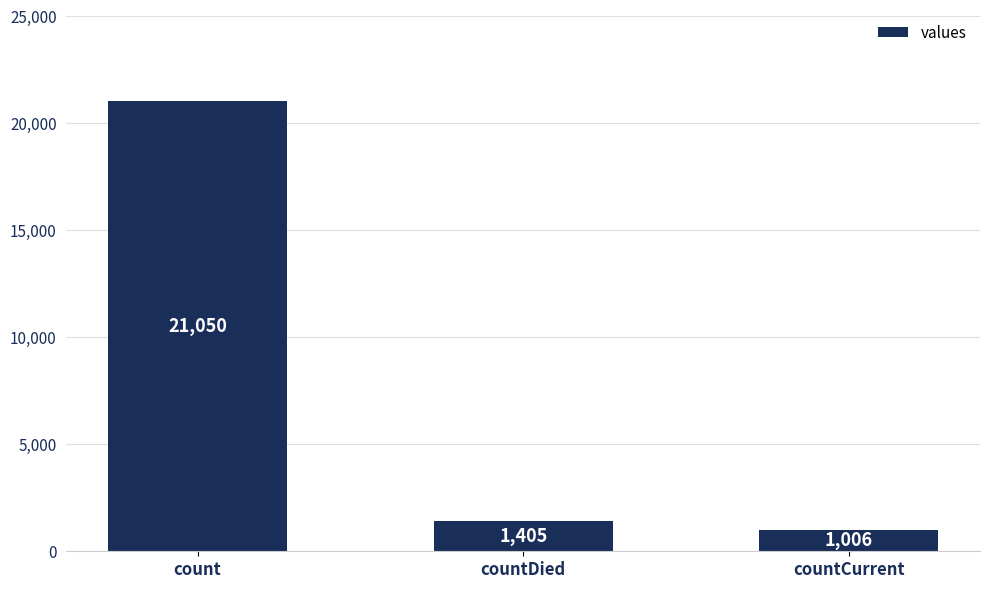

The chart shows a value of 1405 at countDied. True or false?

True